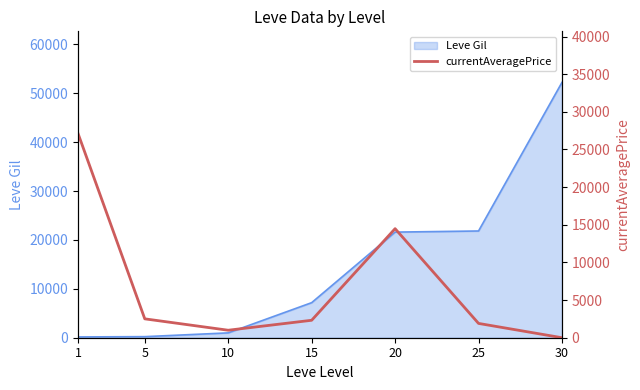

Which category has the lowest value across all series?

30